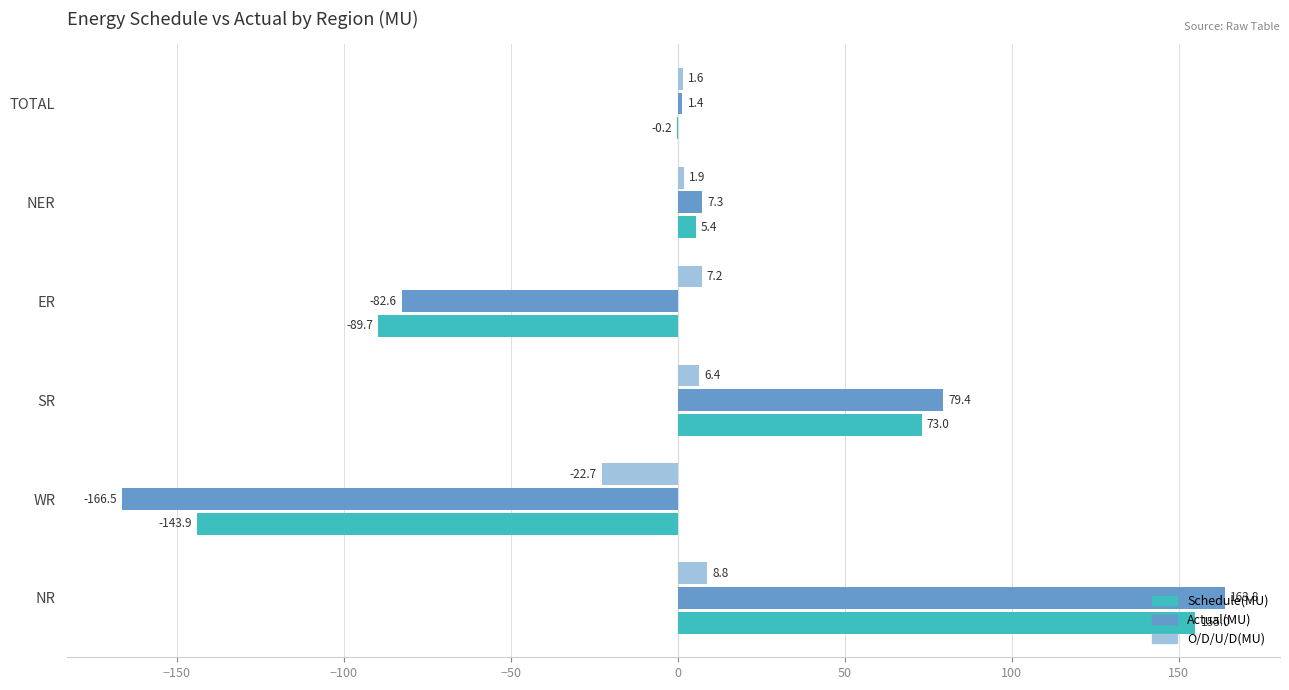

What is the sum of all Schedule(MU) values?

-0.4